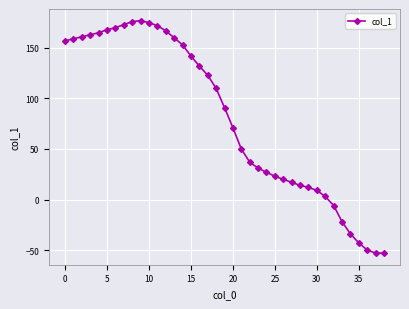

True or false: there are more than 0 points higher than both neighbors.

True